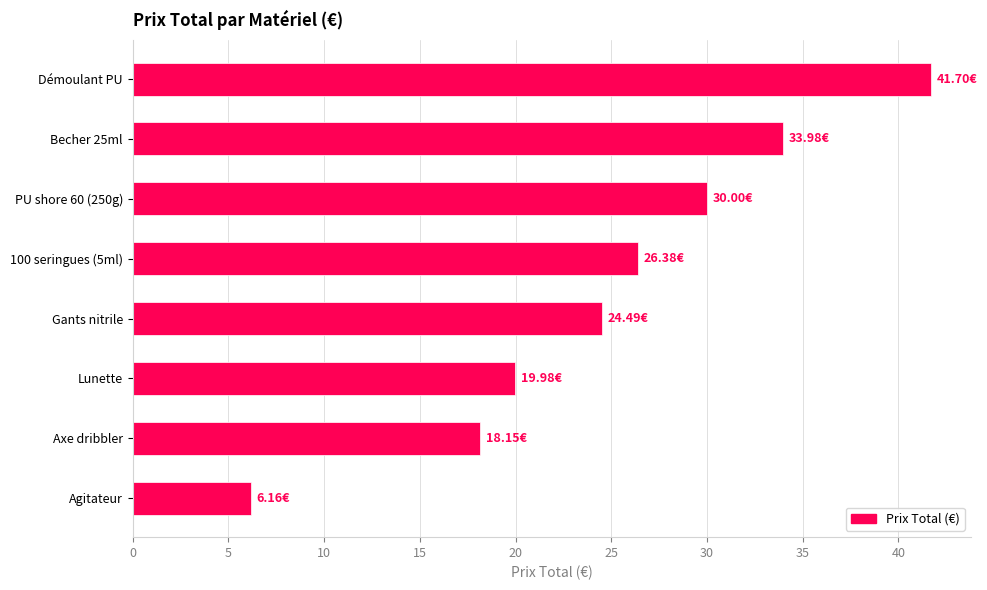

What is the maximum value shown in the chart?

41.7